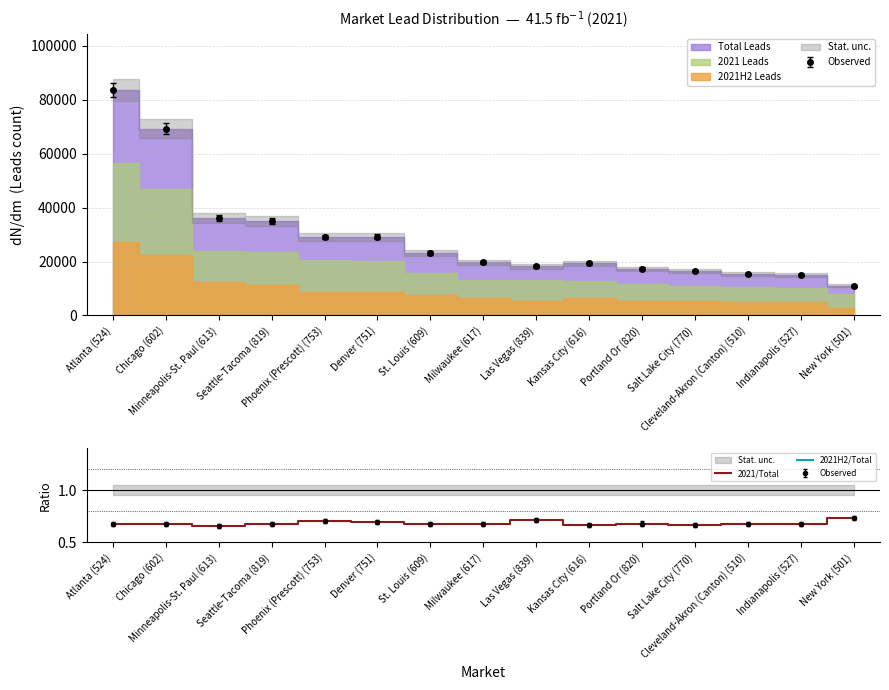

True or false: 2021/Total and 2021H2/Total cross at least once.

False